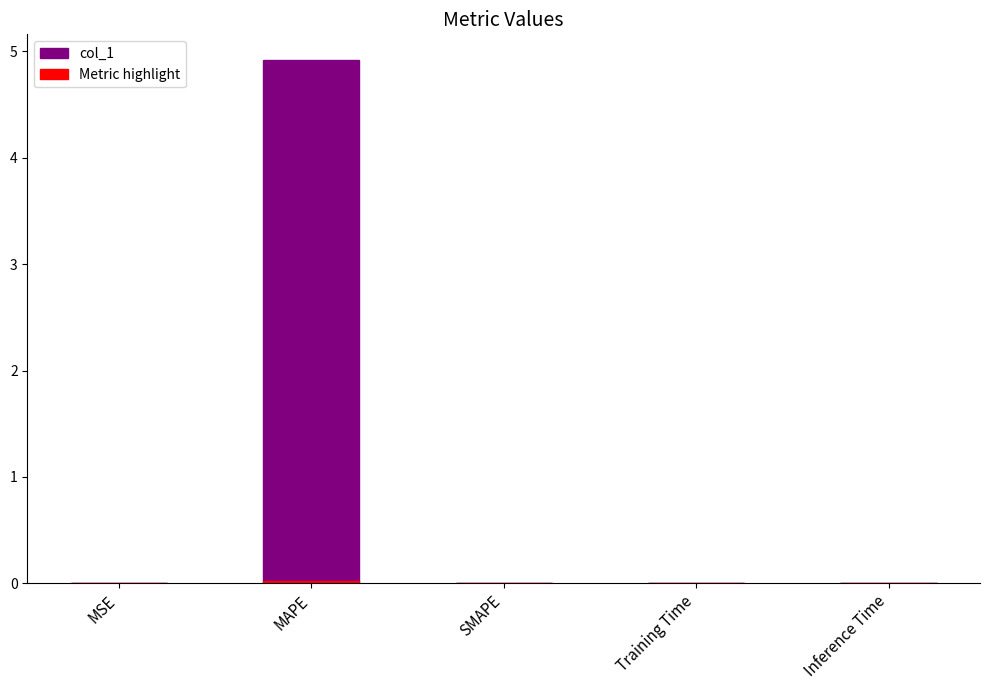

What are all the series names shown in the legend?

col_1, Metric highlight